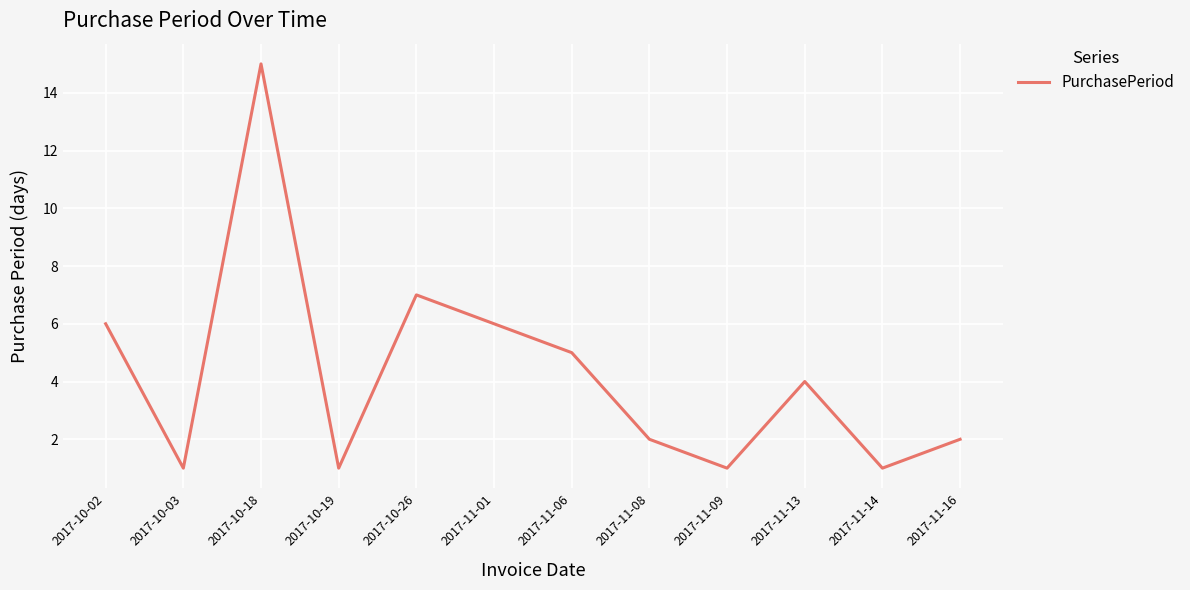

What is the approximate value at 2017-10-18, to the nearest 10?

20